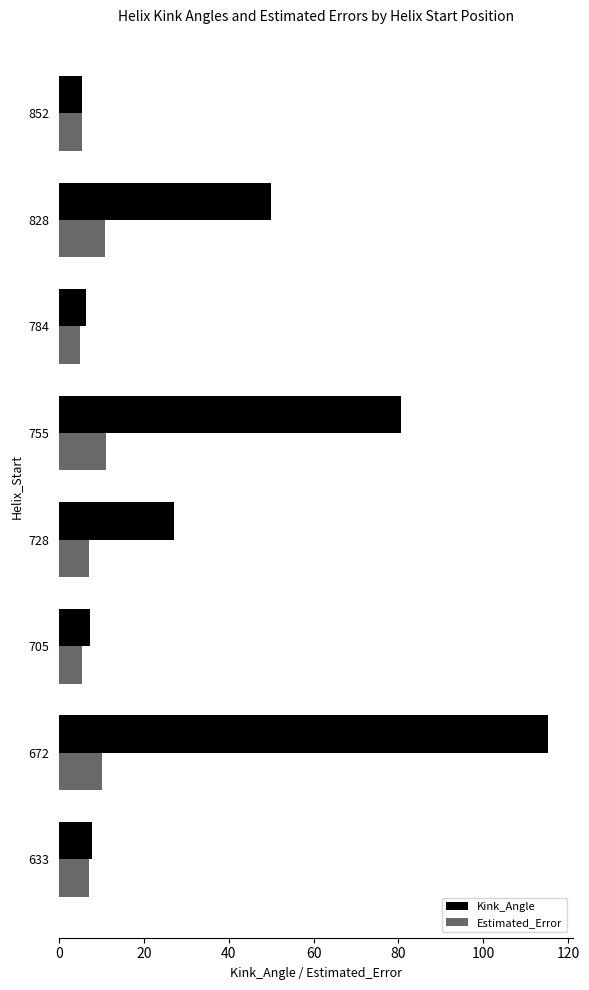

Which series has the widest spread of values?

Kink_Angle